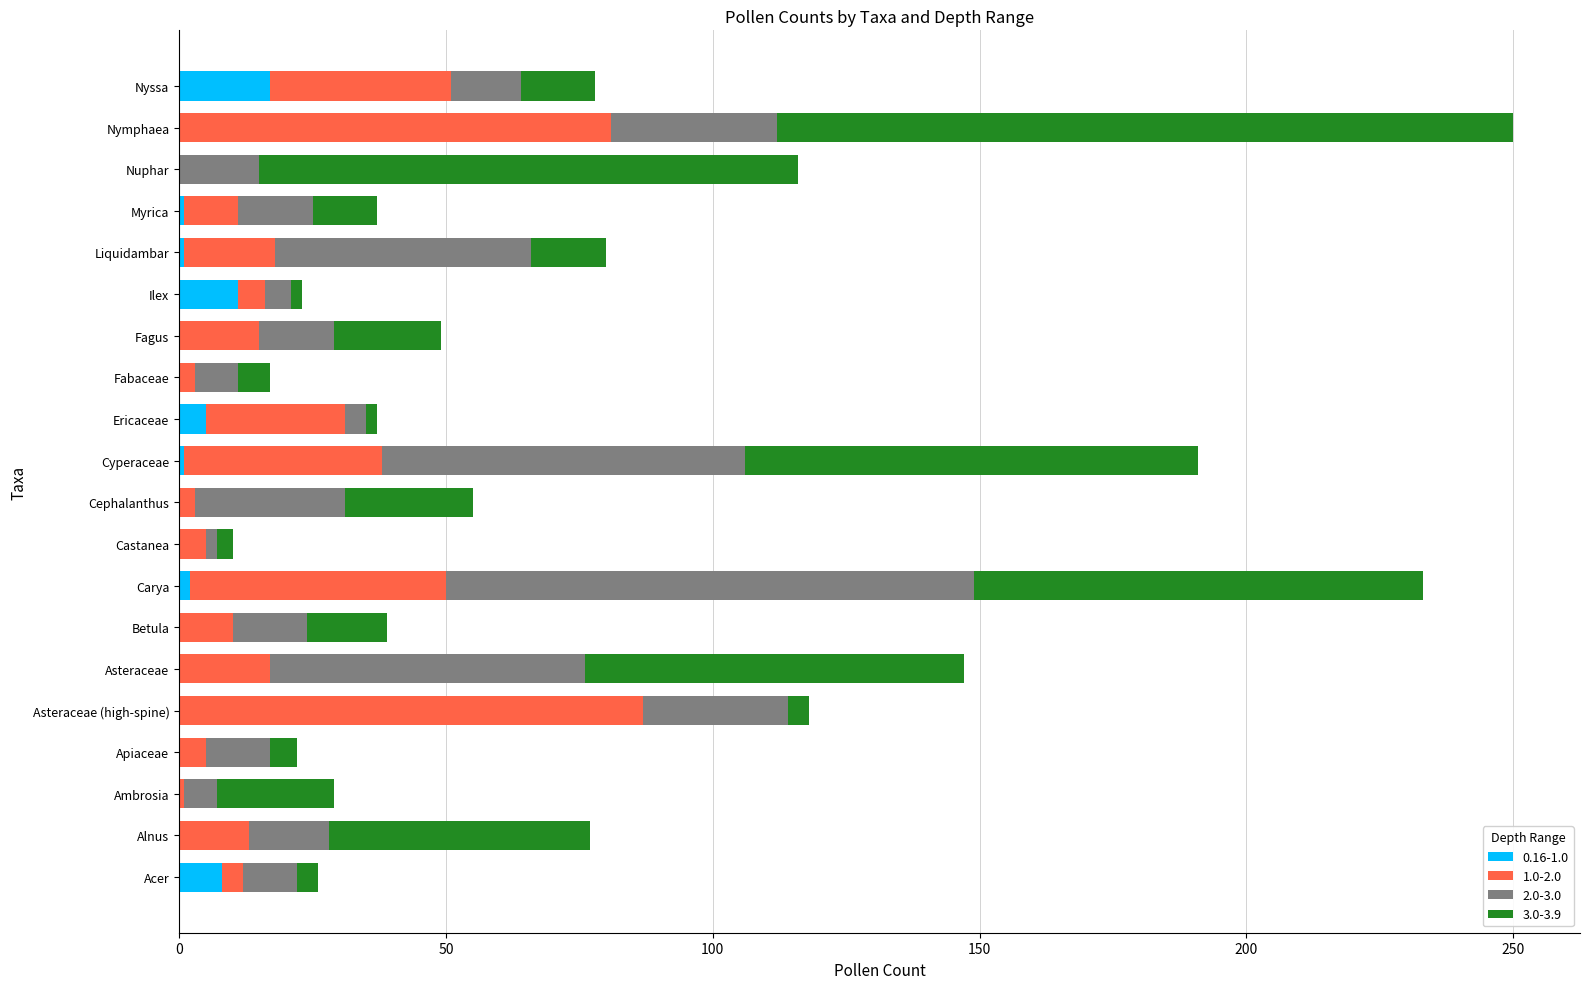

The value of 0.16-1.0 at Fagus is 0. True or false?

True